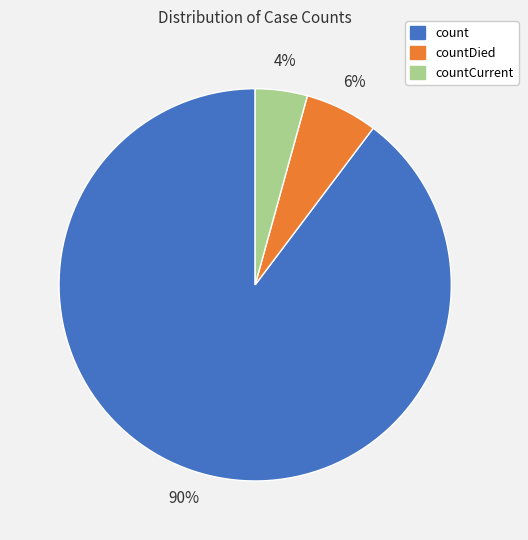

Is there a majority slice in this chart?

Yes